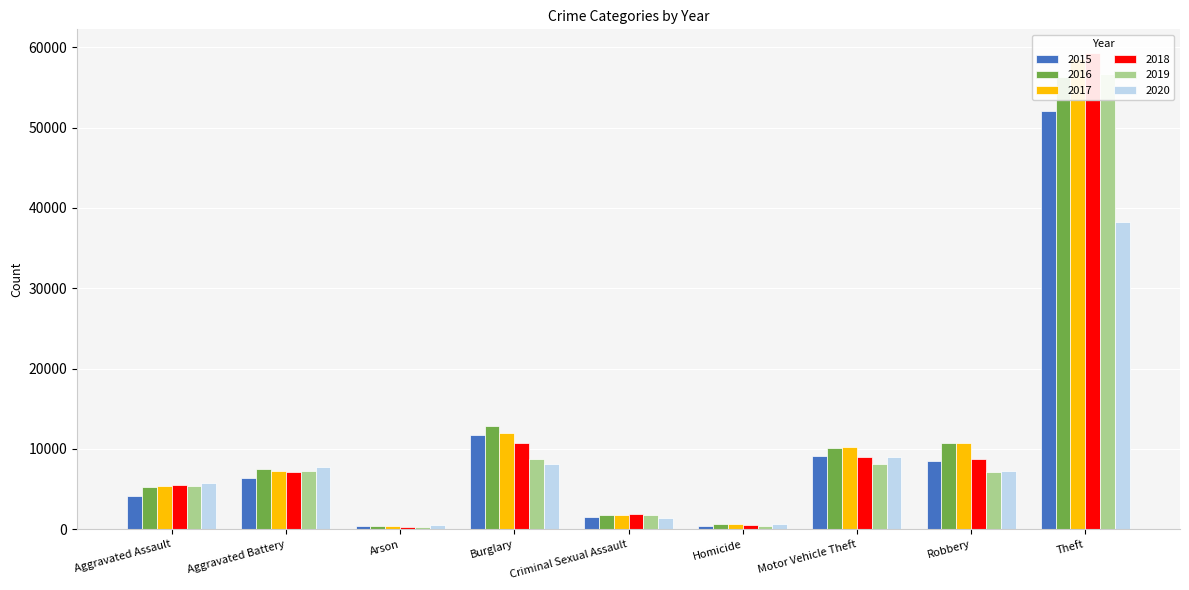

At how many categories does at least one series exceed 25759?

1